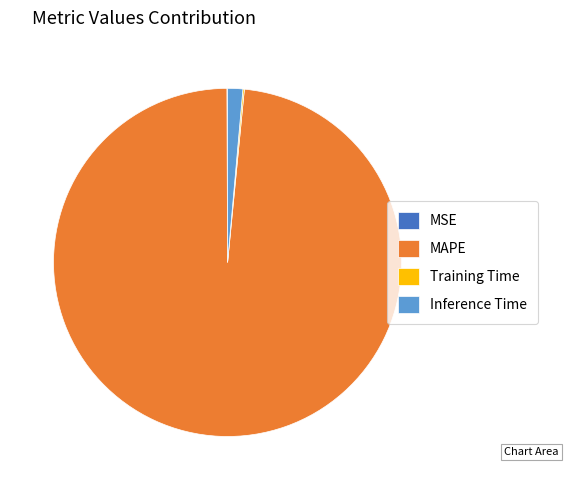

The MAPE slice represents 98% of the pie. True or false?

True